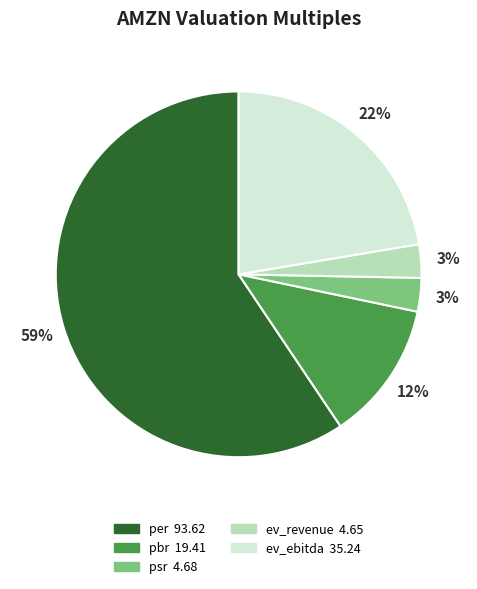

What is the majority slice?

per